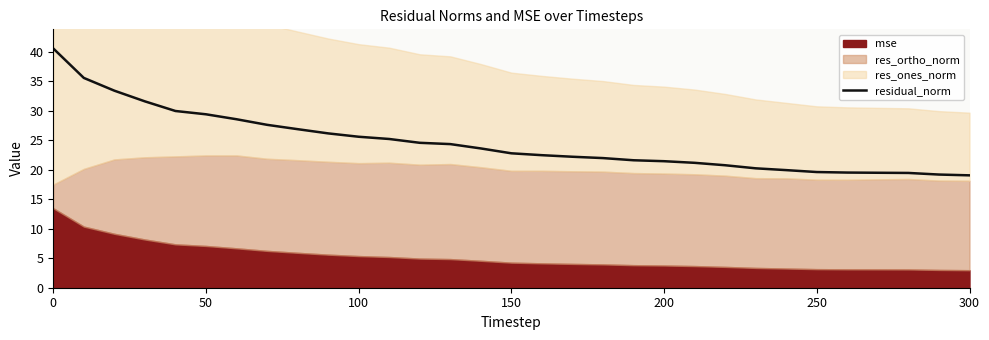

What is the sum of all values?

763.6